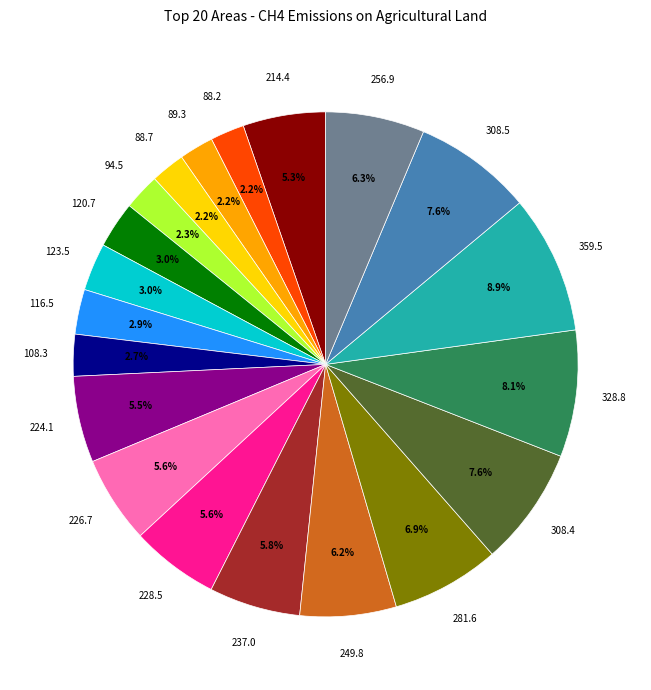

Between 228.5 and 89.3, which is larger?

228.5